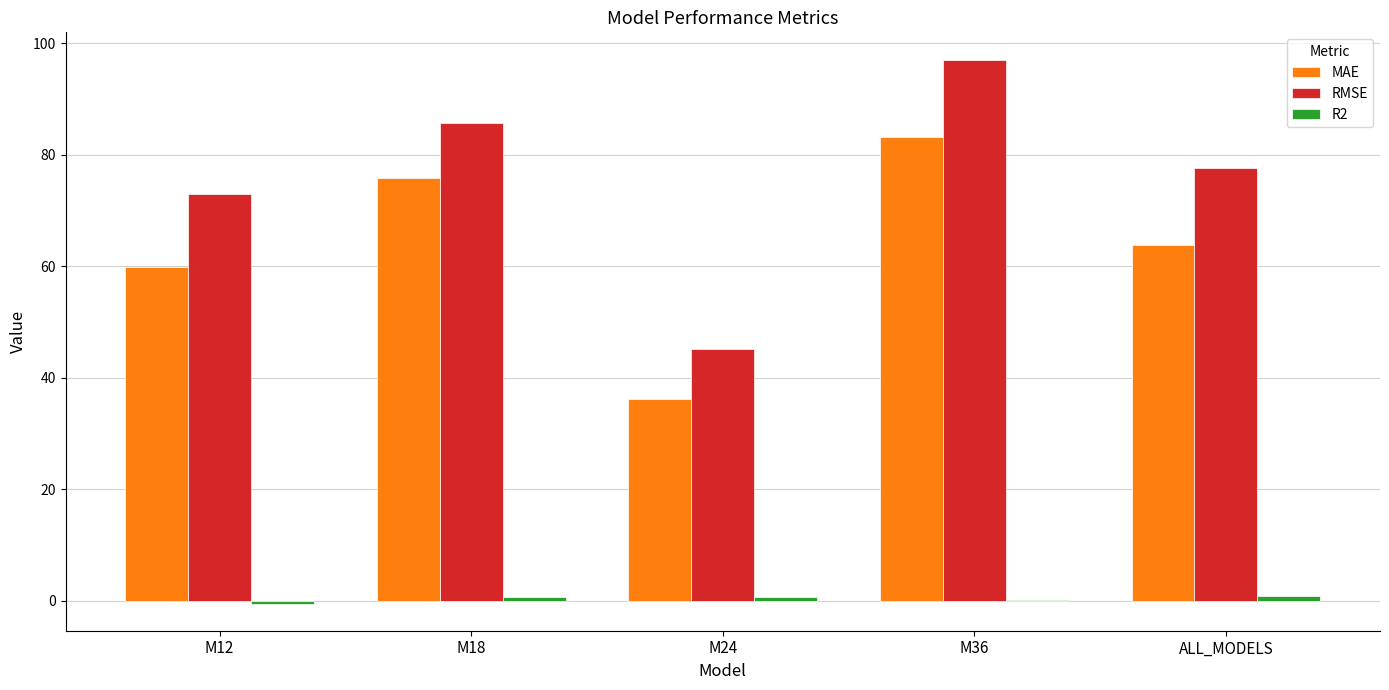

At which label does RMSE first exceed 77?

M18